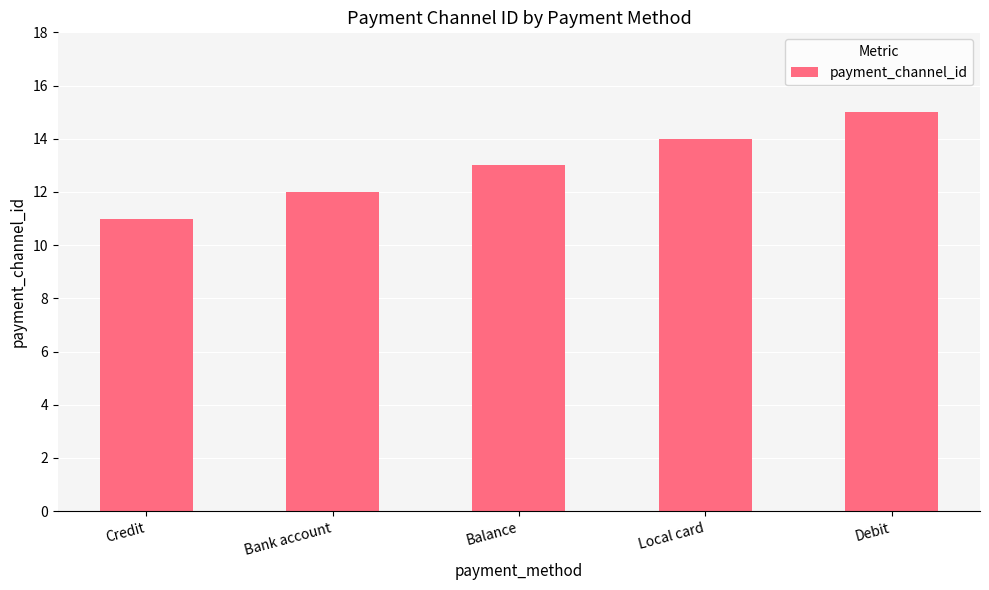

Between Balance and Bank account, which is larger?

Balance